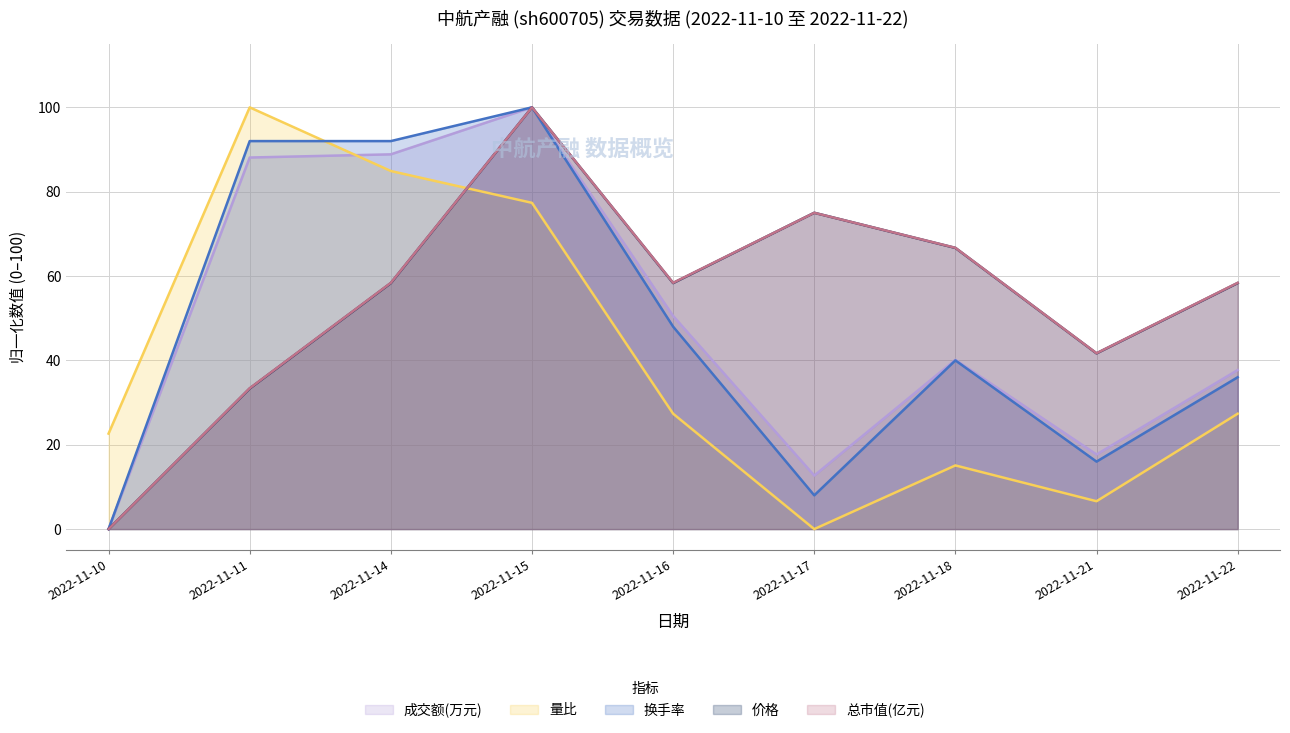

What is the sum of the 价格 values at 2022-11-14 and 2022-11-17?

133.3